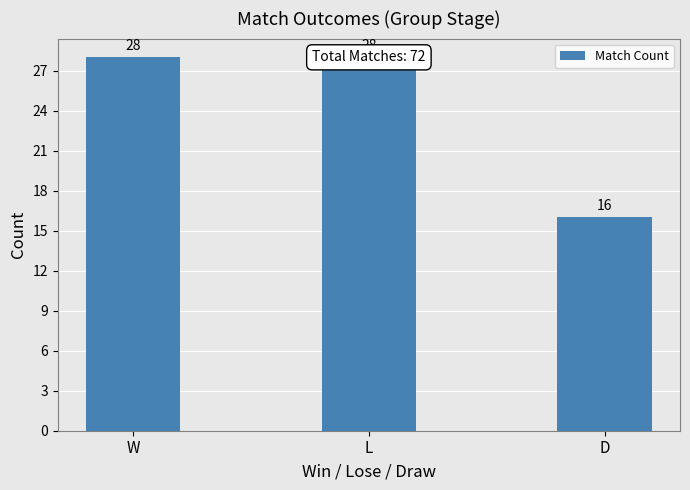

What is the change in value from W to D?

-12